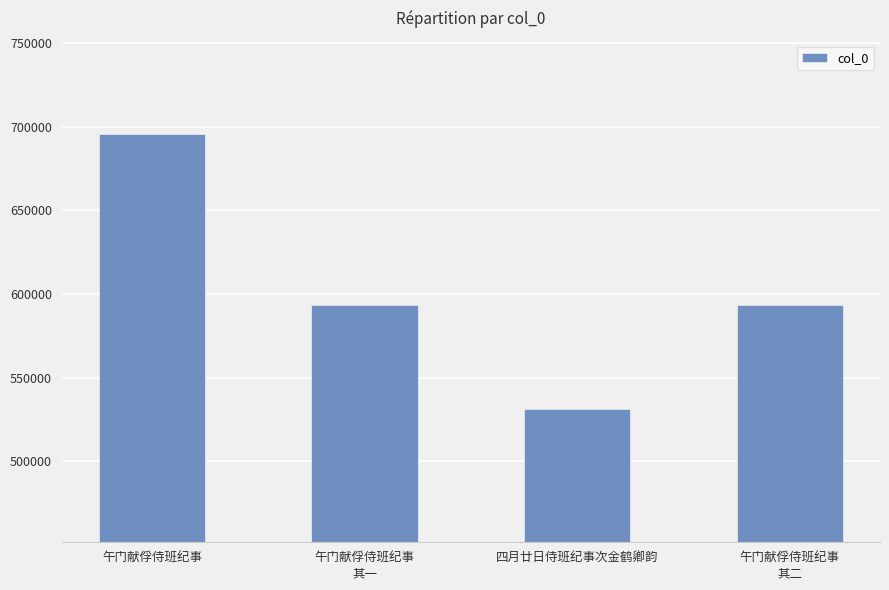

What is the change in value from 午门献俘侍班纪事 to 四月廿日侍班纪事次金鹤卿韵?

-164404